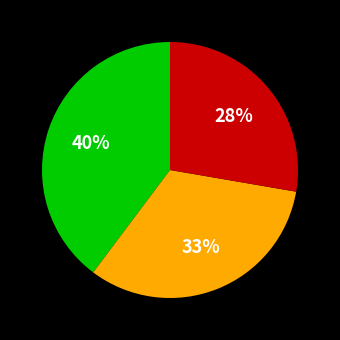

Does any single category account for the majority?

No